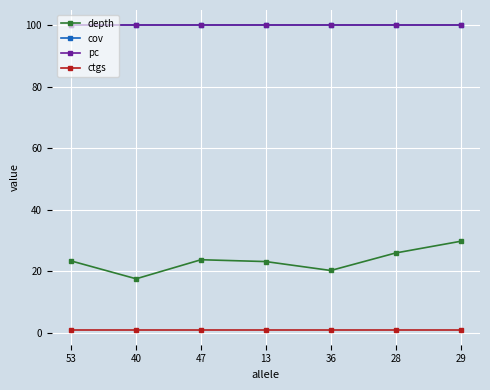

How many lines are shown in the chart?

4